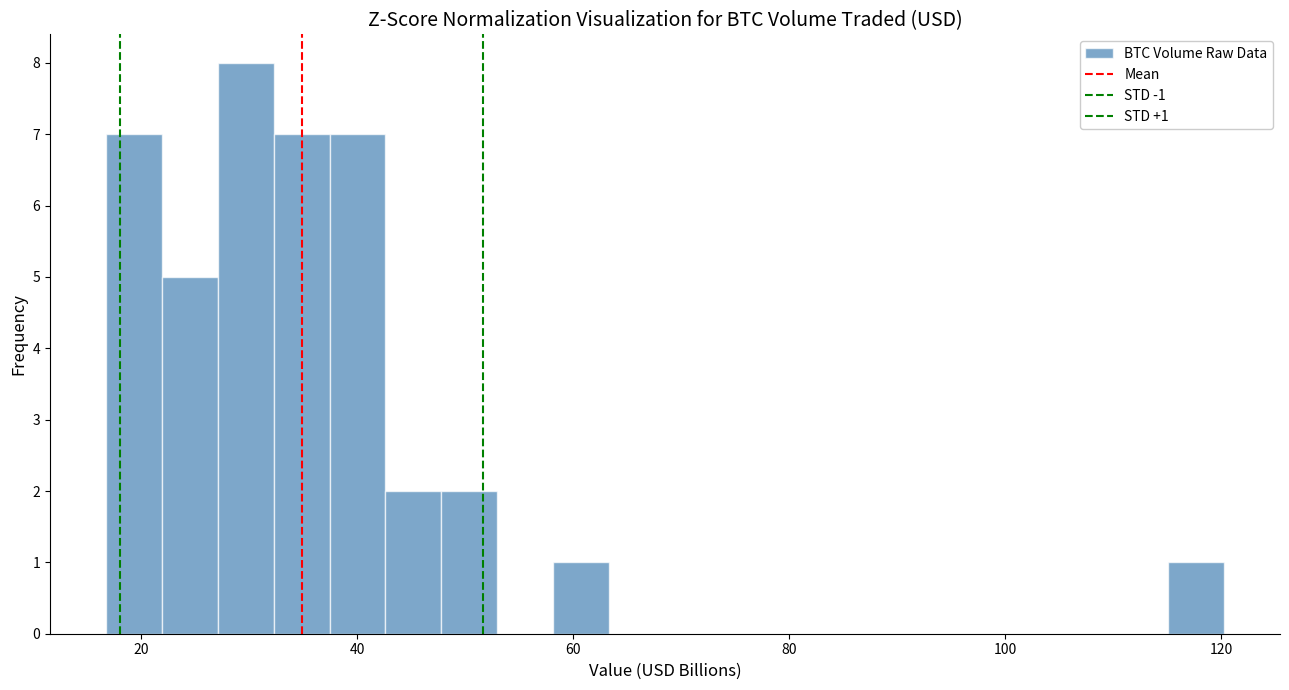

Read against the x-axis, roughly where is the centre of the tallest bar?

30